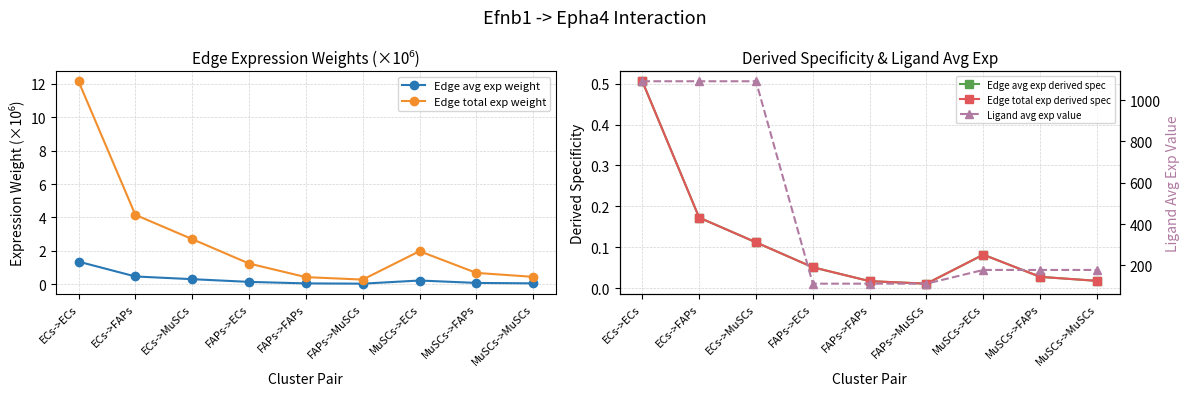

Which series changed the most between ECs->ECs and MuSCs->ECs?

Ligand avg exp value